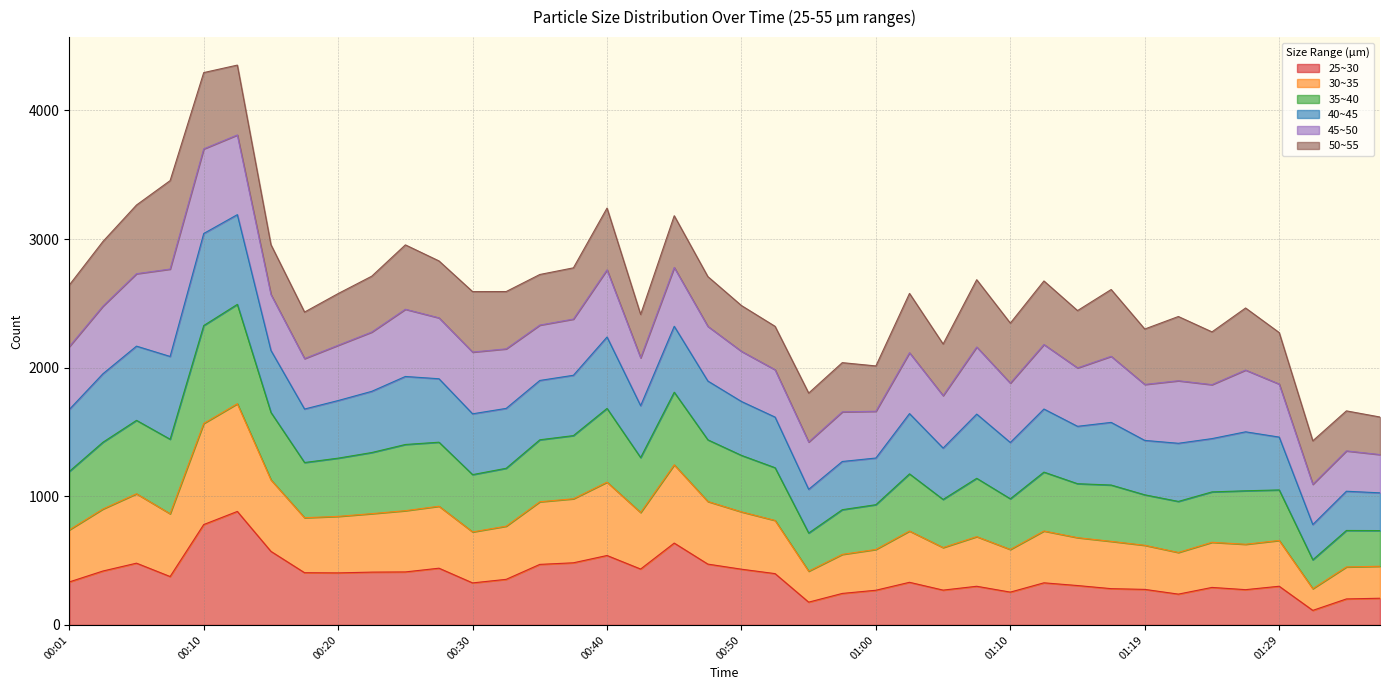

What is the maximum value for 25~30?

882.3